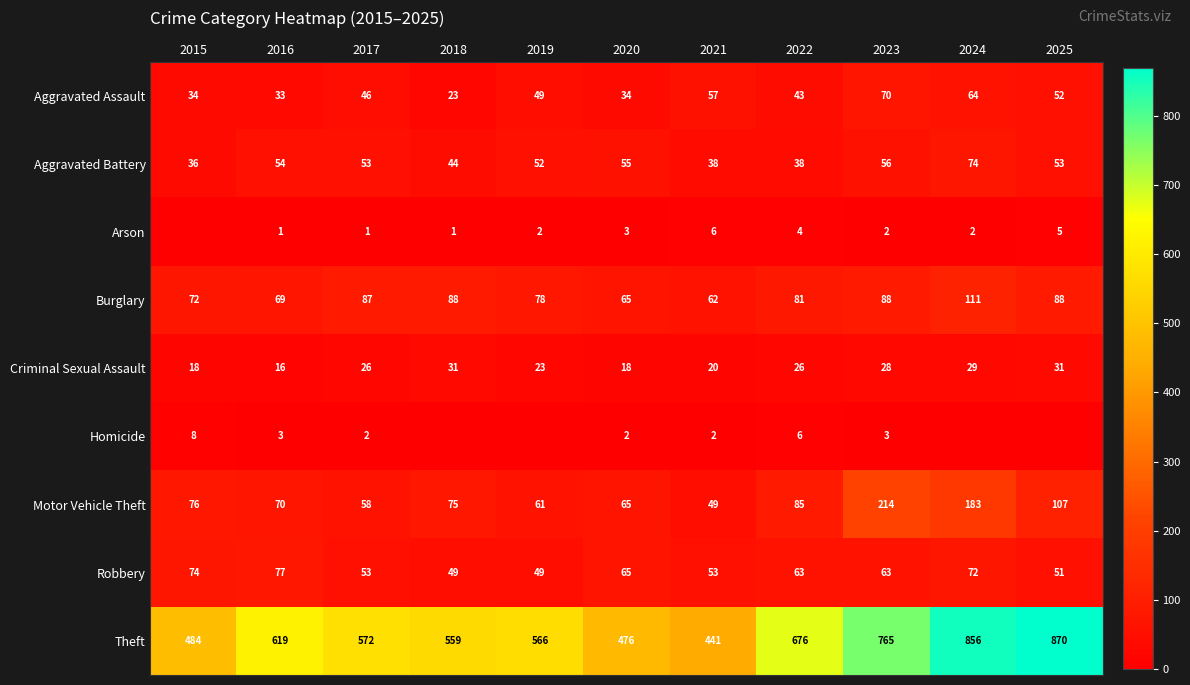

What is the difference between the highest and lowest values at 2017?

571